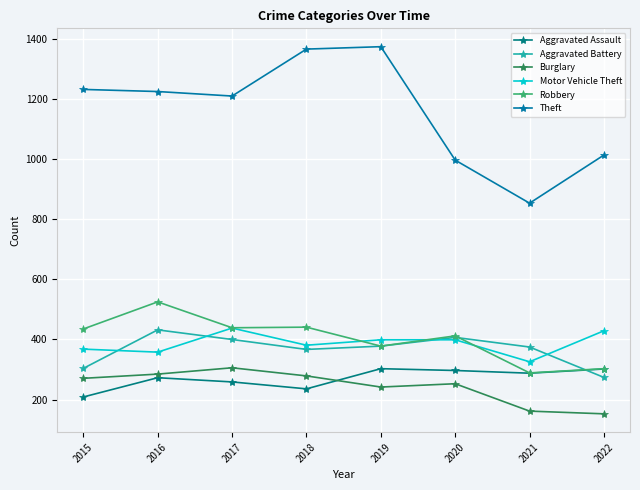

What is the difference between the second highest and minimum values in the Burglary series?

132